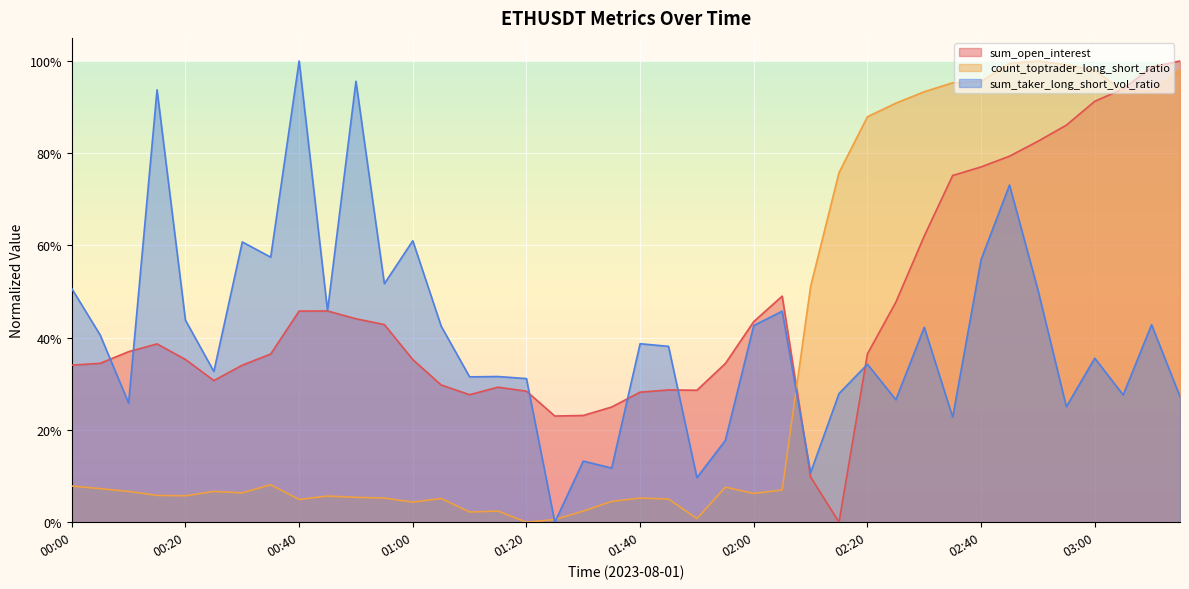

Which label corresponds to the smallest value in the chart?

02:15